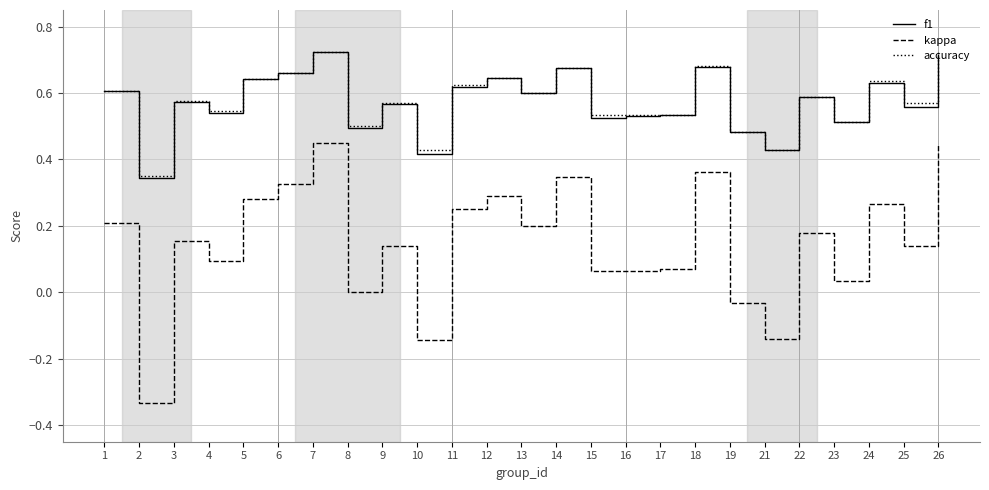

How many series are shown in this chart?

3